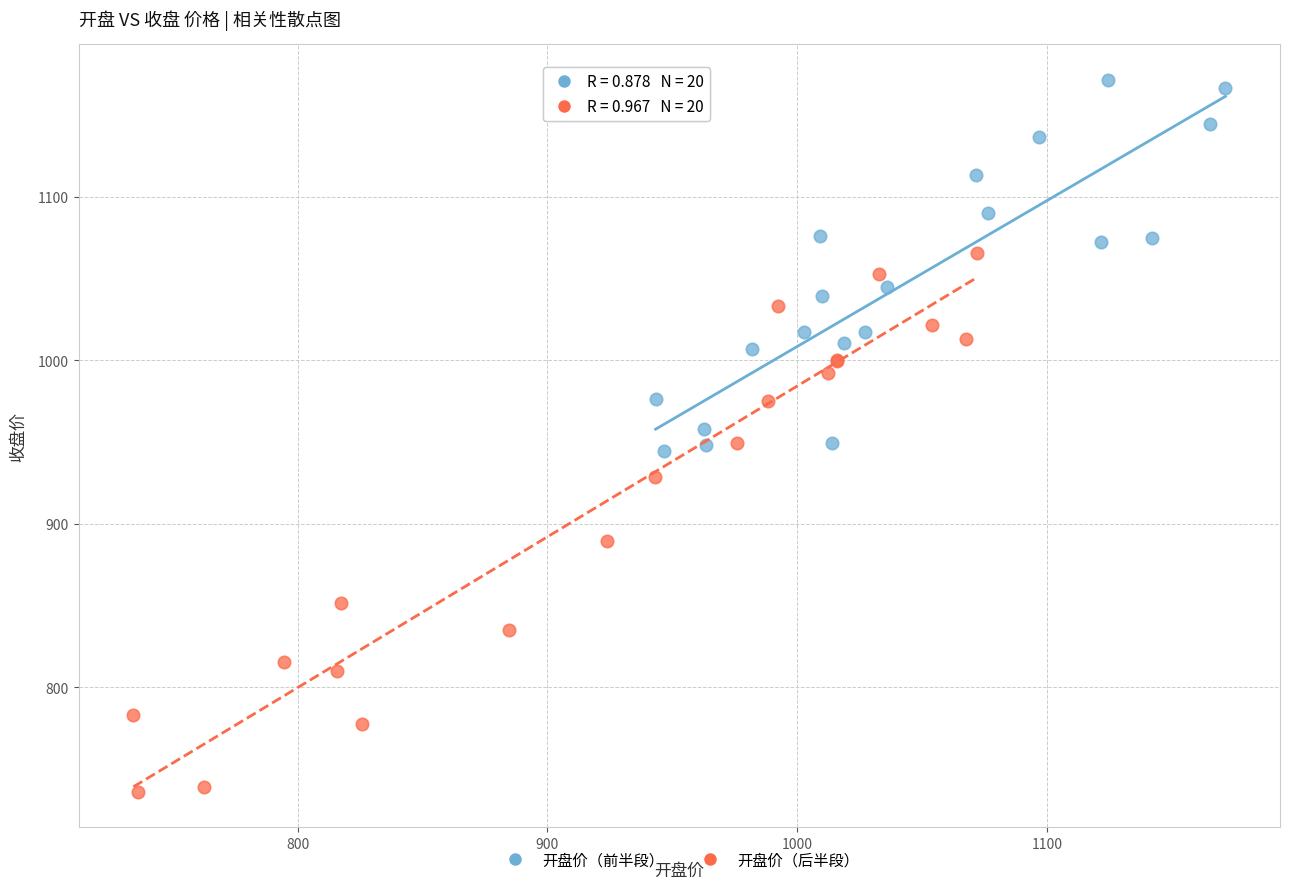

Which series reaches the minimum Y coordinate?

开盘价（后半段）